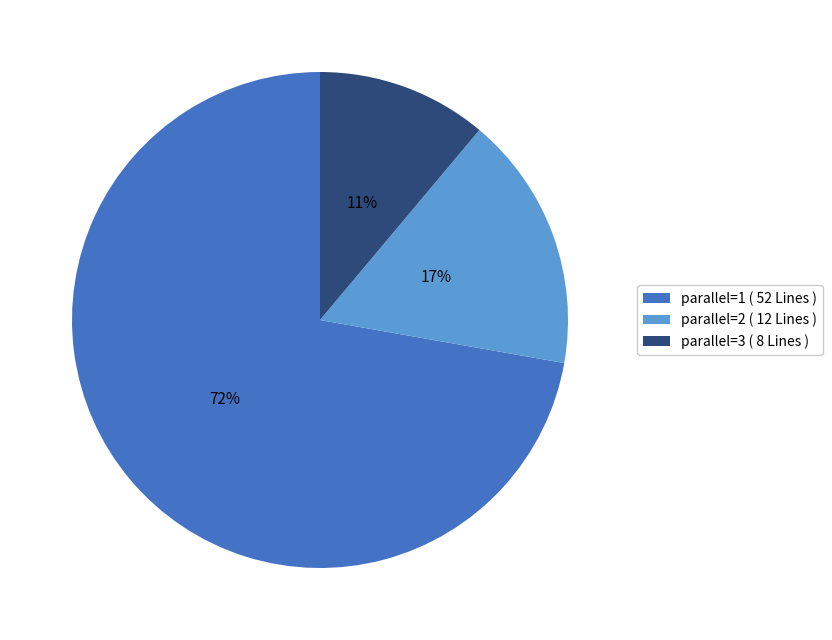

True or false: parallel=2 accounts for 17% of the total.

True